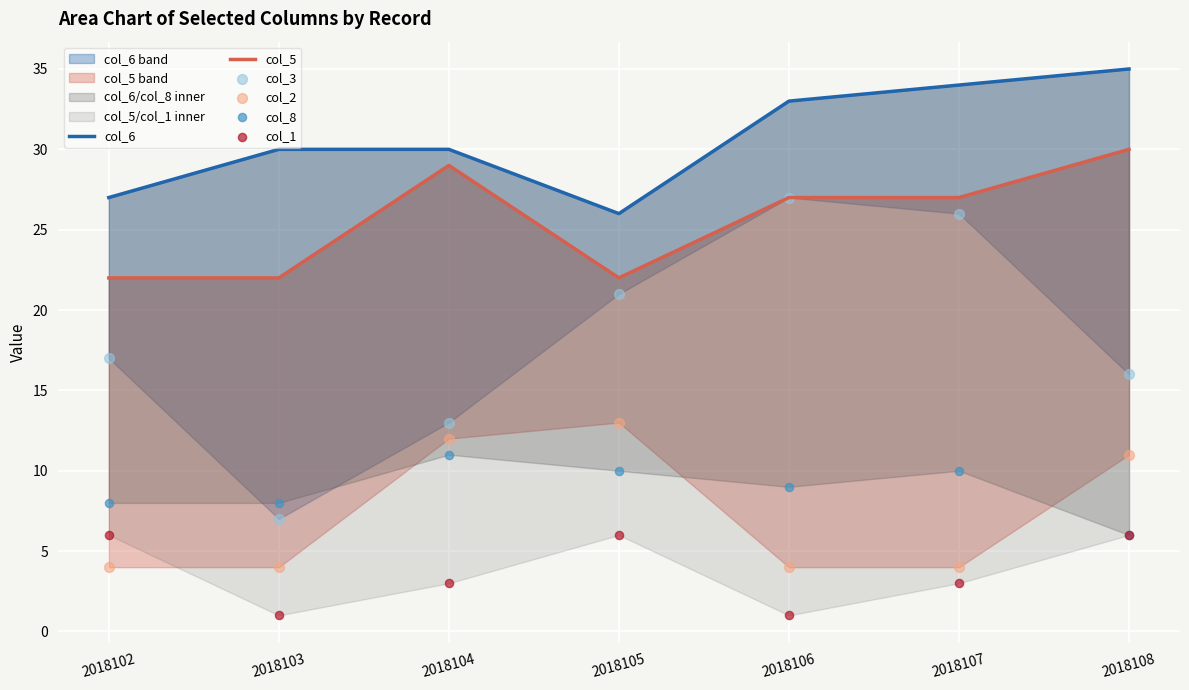

Which series has the largest Y range (max minus min)?

col_3